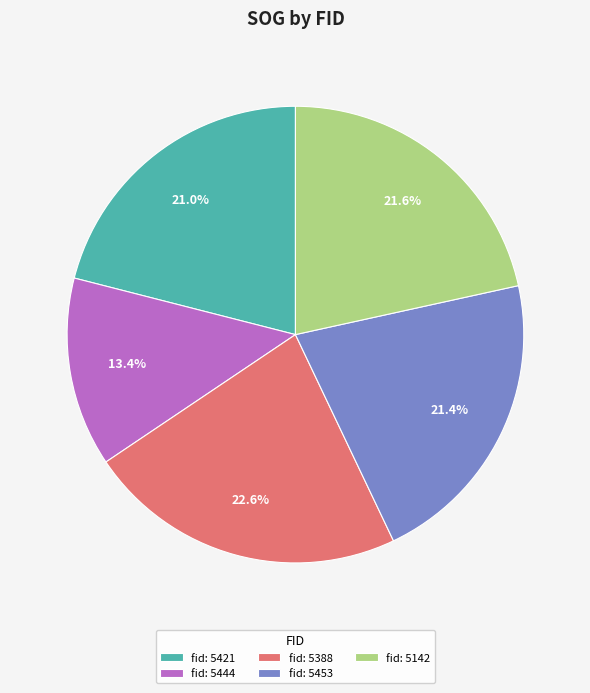

Approximately how many times larger is the value at fid: 5142 compared to fid: 5453?

1.0